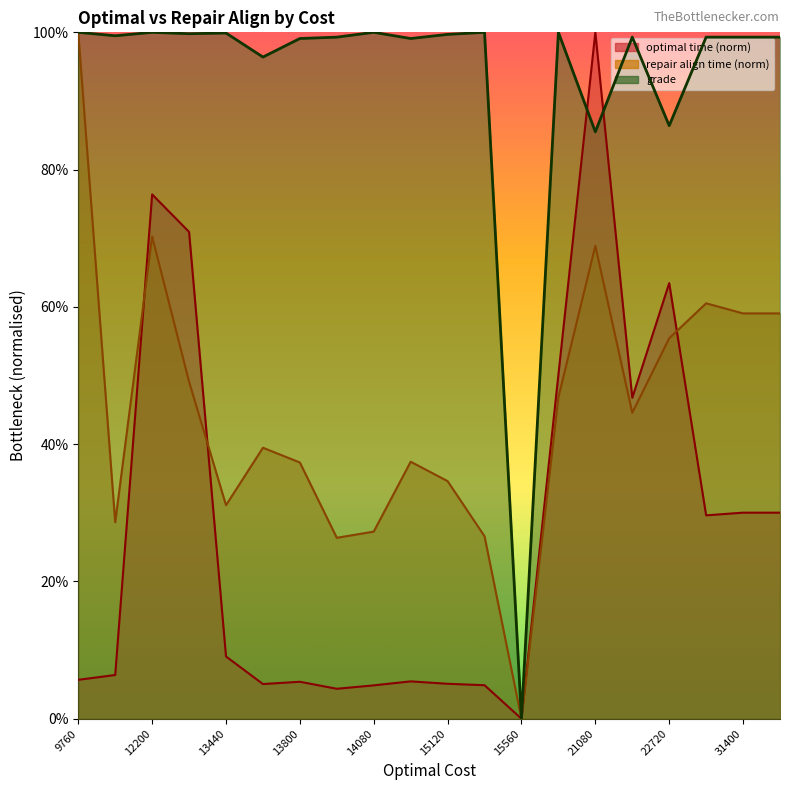

At how many categories does at least one series exceed 0?

19